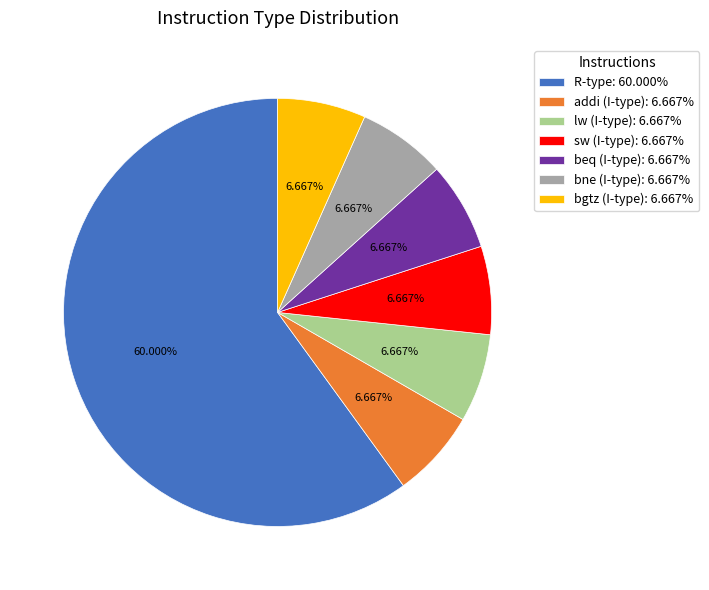

To the nearest percent, what is the combined percentage of bgtz (I-type) and addi (I-type)?

13%